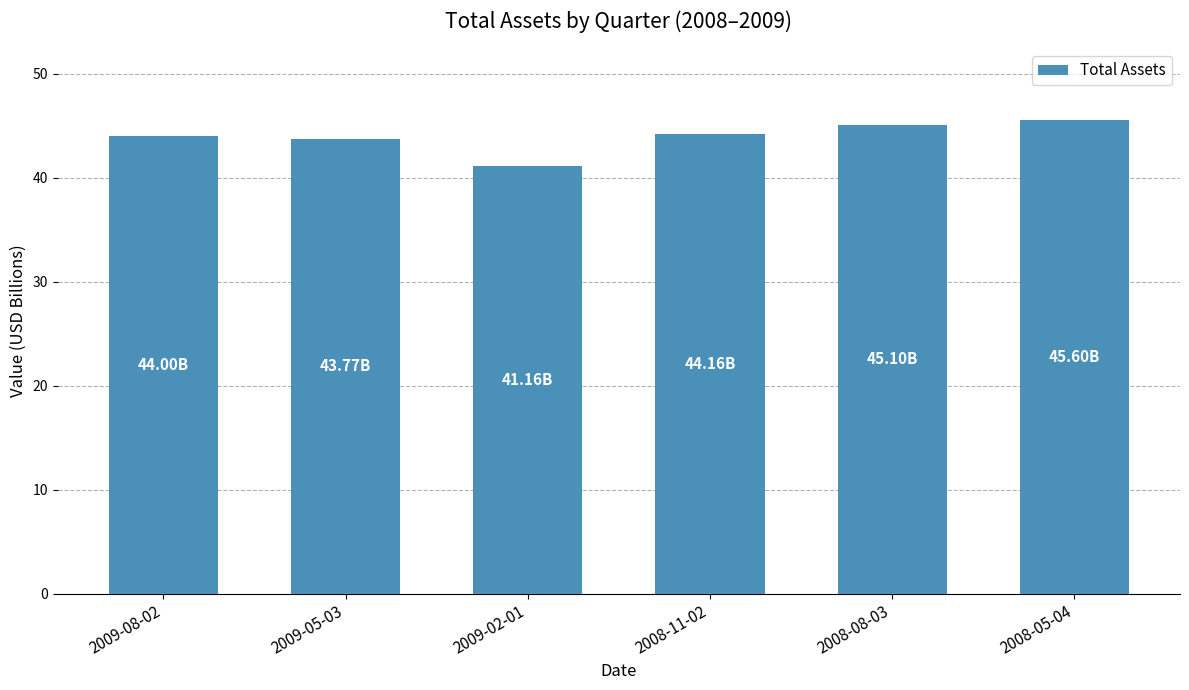

What is the sum of the values at 2009-02-01 and 2008-08-03?

86.3